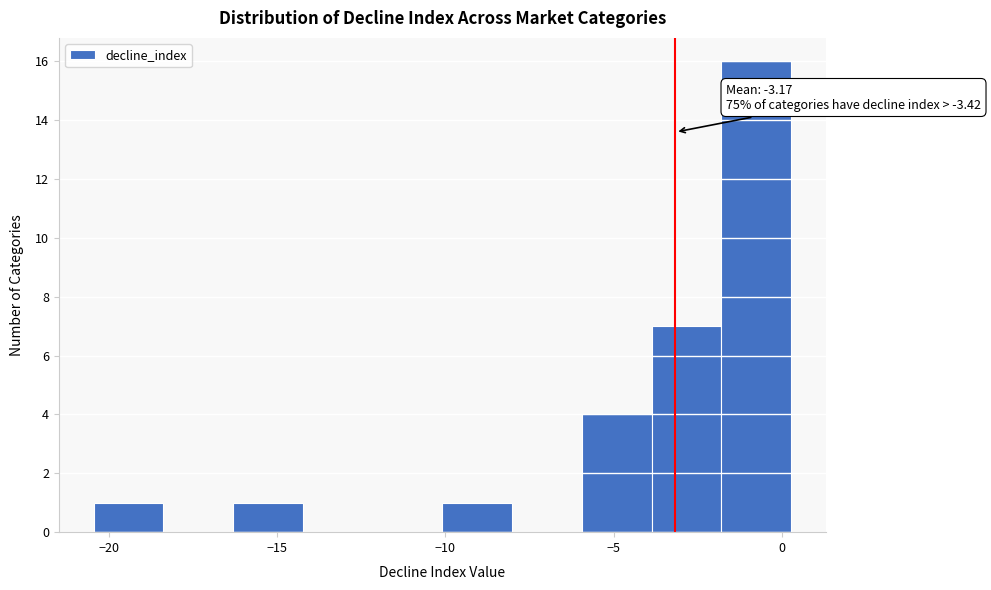

Over which range of the x-axis is the bar tallest?

-2.0 to 0.5